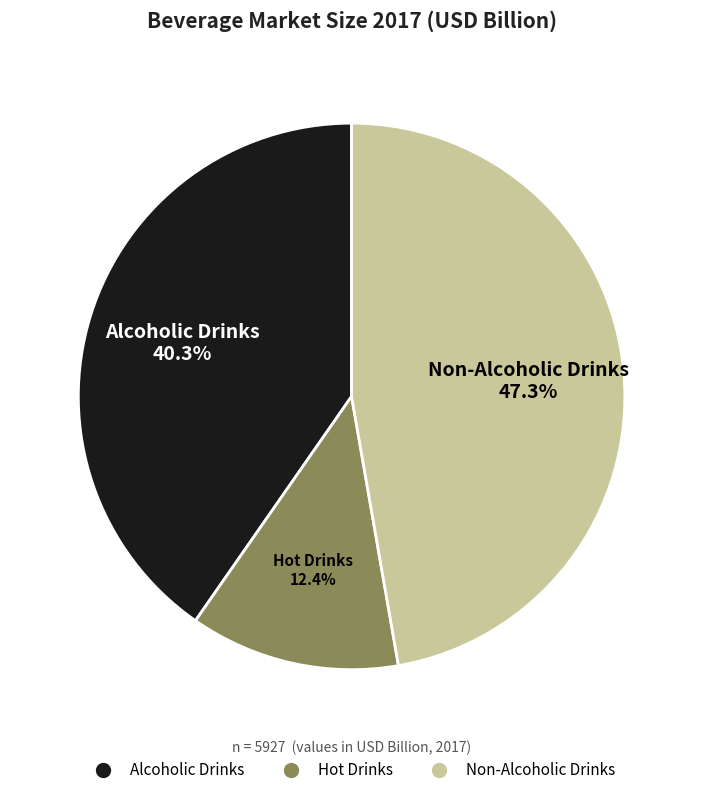

Which has a higher value, Non-Alcoholic Drinks or Hot Drinks?

Non-Alcoholic Drinks